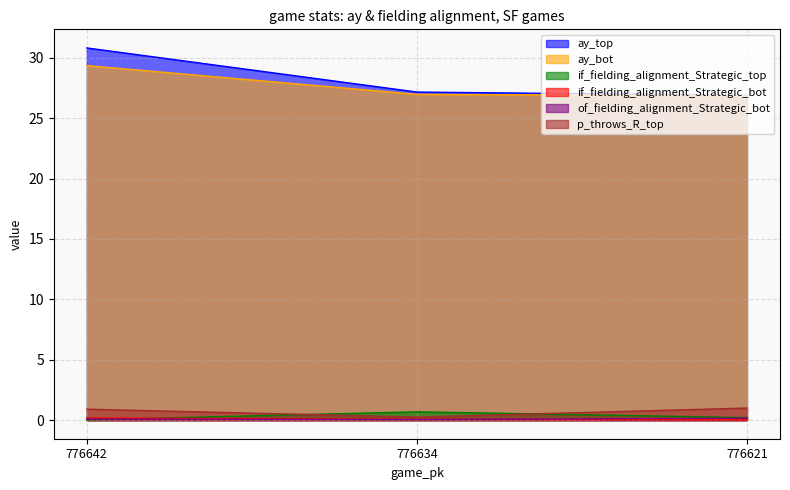

At which category does the chart reach its peak across all series?

776642